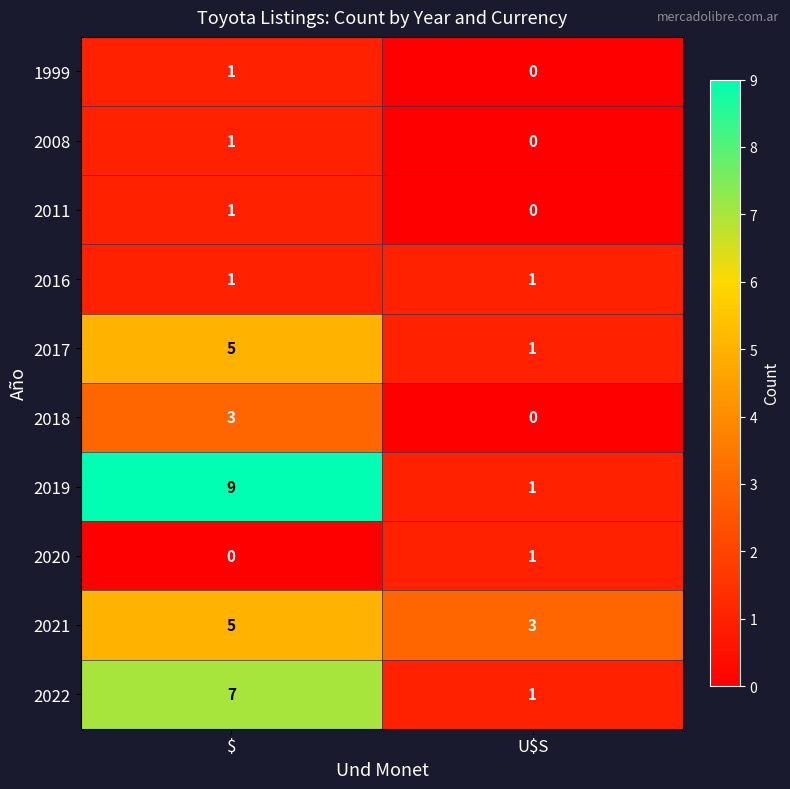

The value of 2008 at U$S is 0. True or false?

True